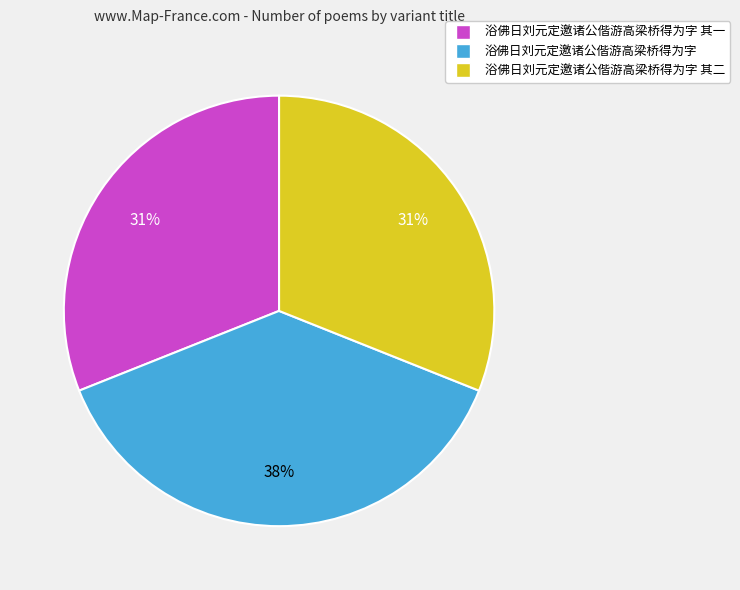

Is there a majority slice in this chart?

No